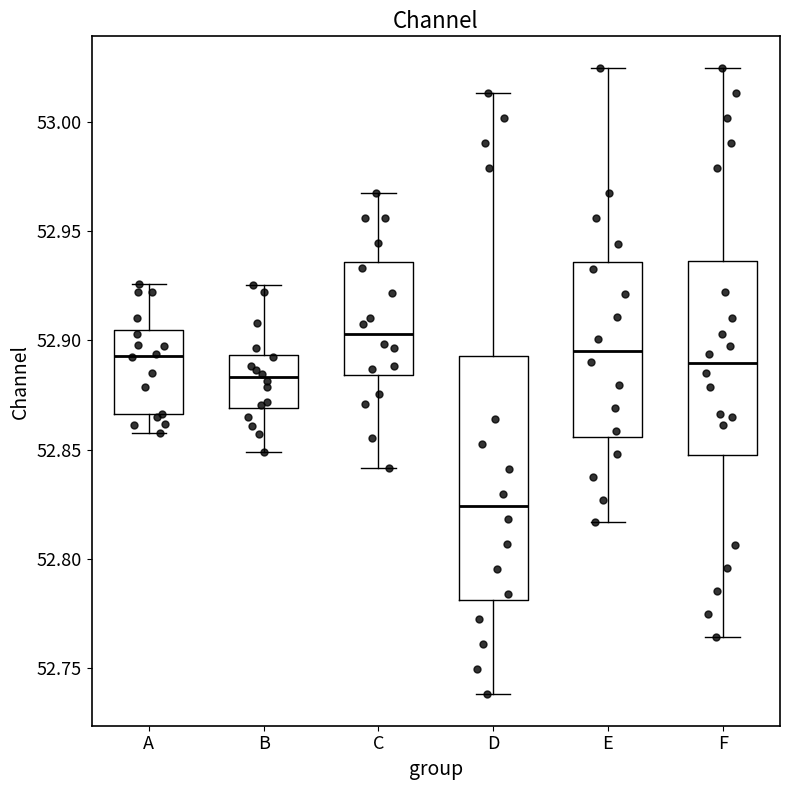

Where is the upper edge of the box for D on the y-axis? The values are not printed on the chart, so give them approximately, as read against the axis.

52.895